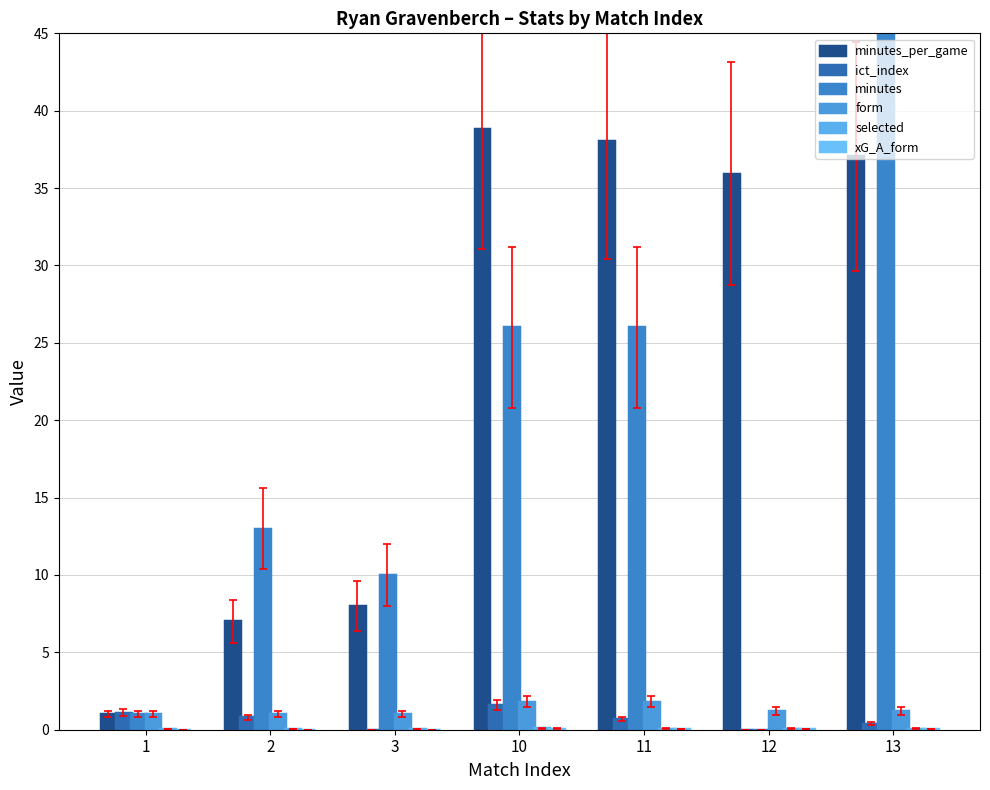

What is the difference between the maximum and minimum values in the xG_A_form series?

0.1